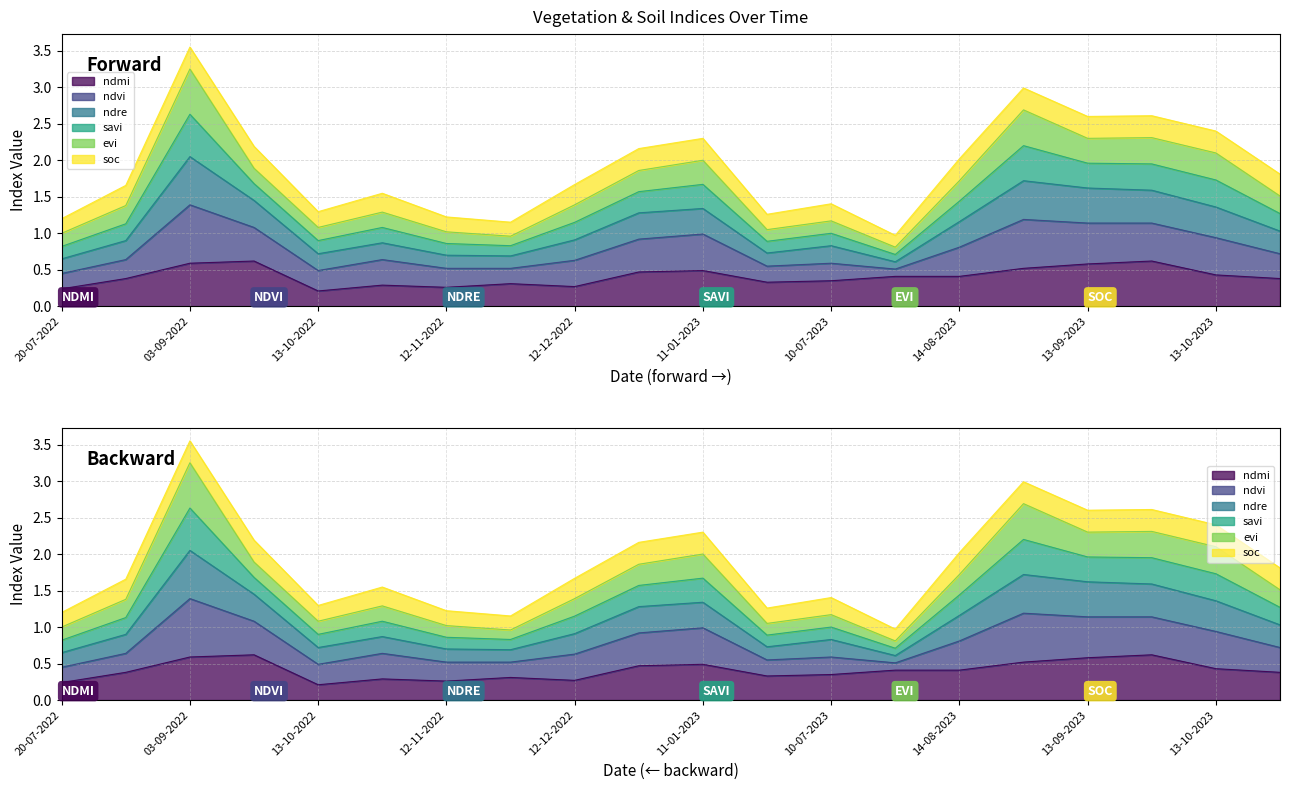

What is the spread (max minus min) of values at 28-10-2022?

1.3